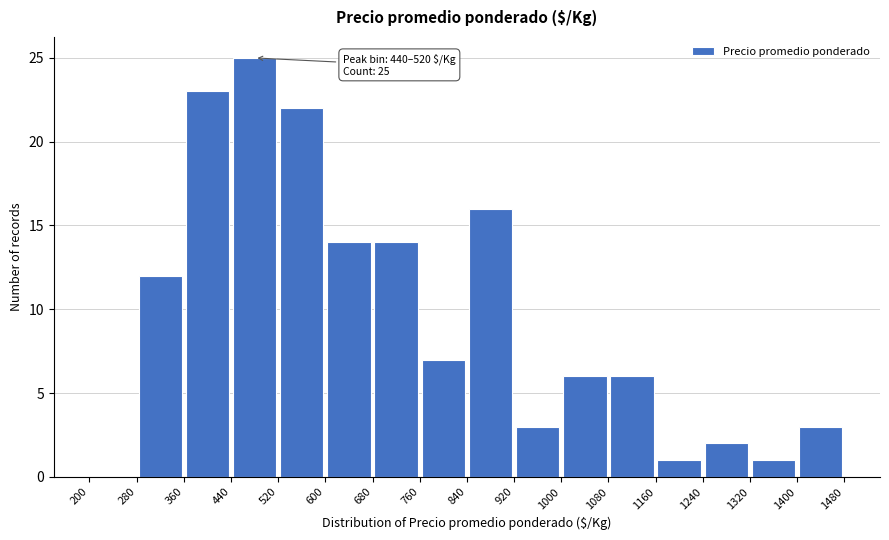

Which range on the x-axis has the tallest bar?

440 to 520